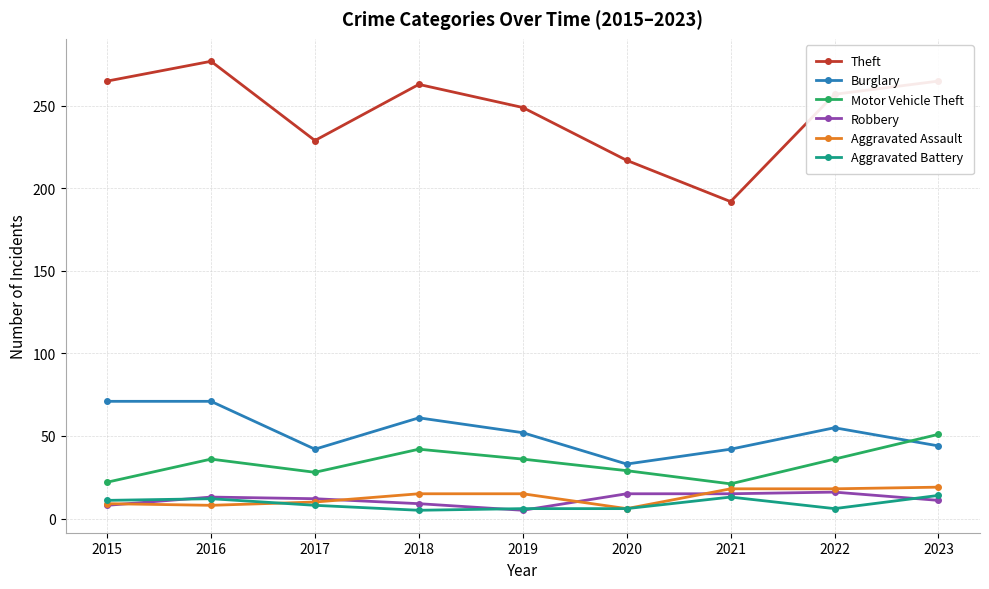

What is the average value of the Burglary series?

52